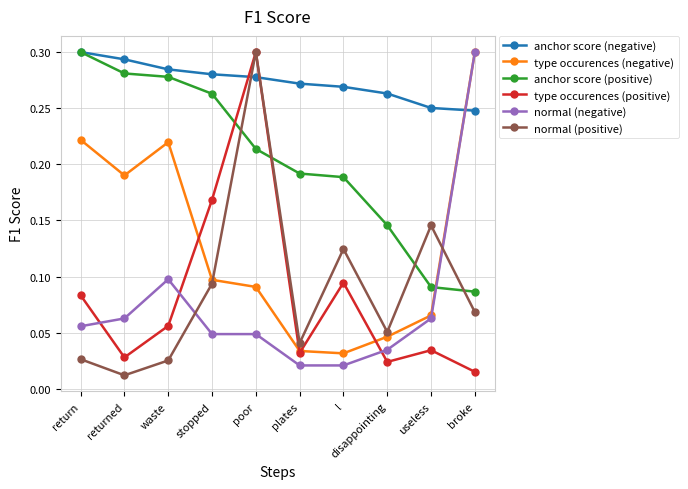

The value of type occurences (negative) at return is 0.1. True or false?

False